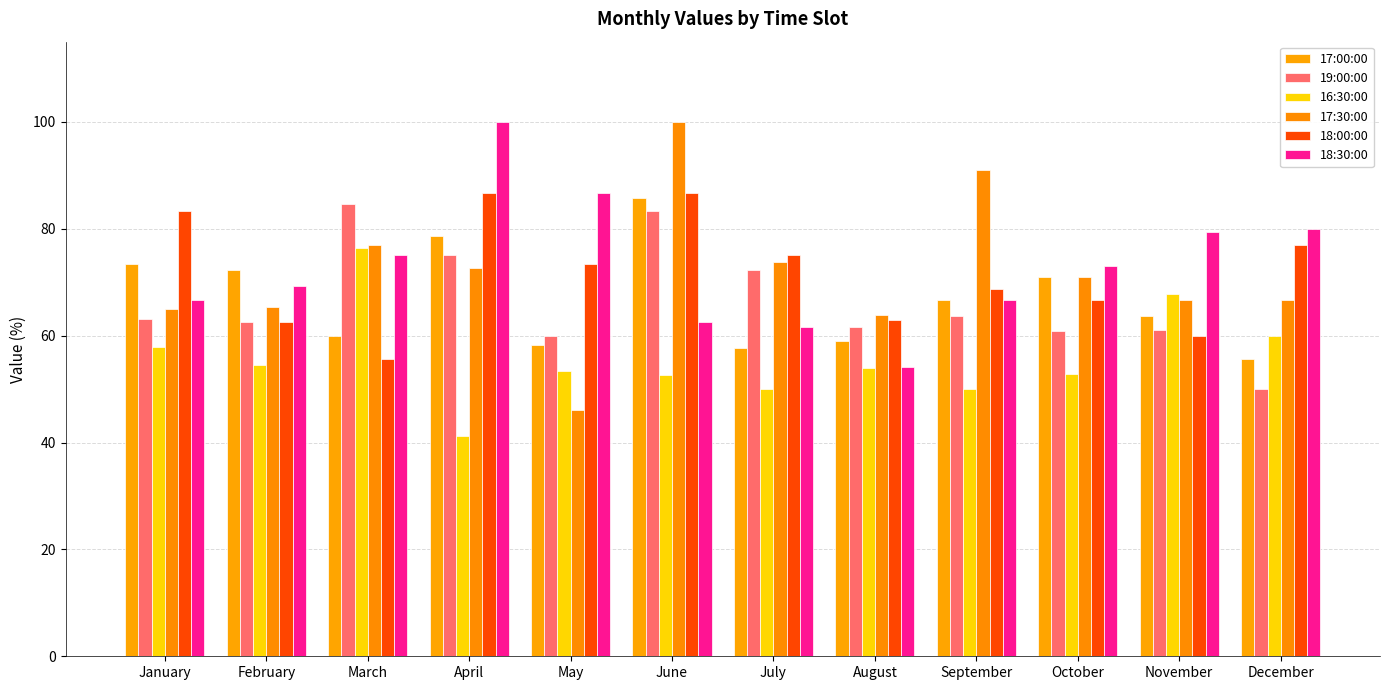

What is the value of the 18:00:00 bar at the 7th from the left?

75.0